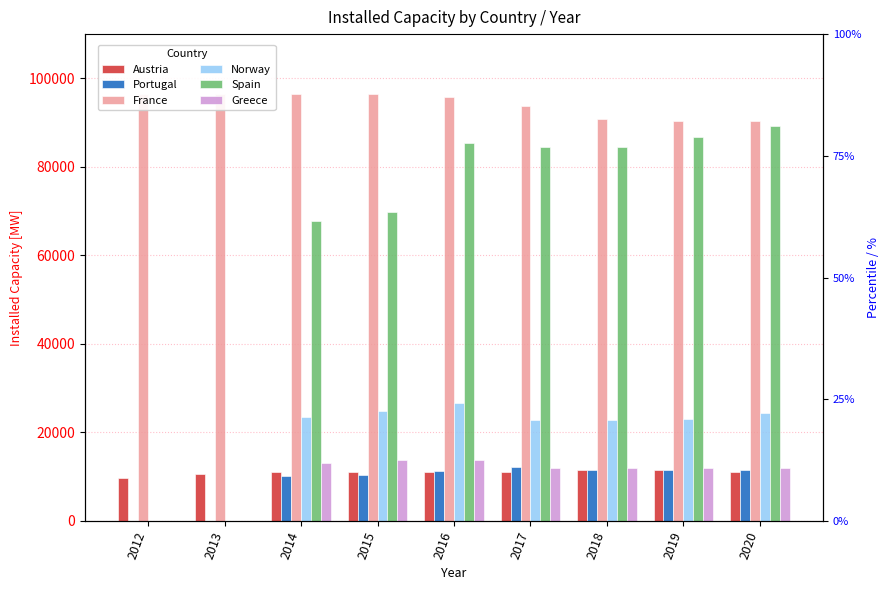

What is the highest value of the Portugal series?

12272.0